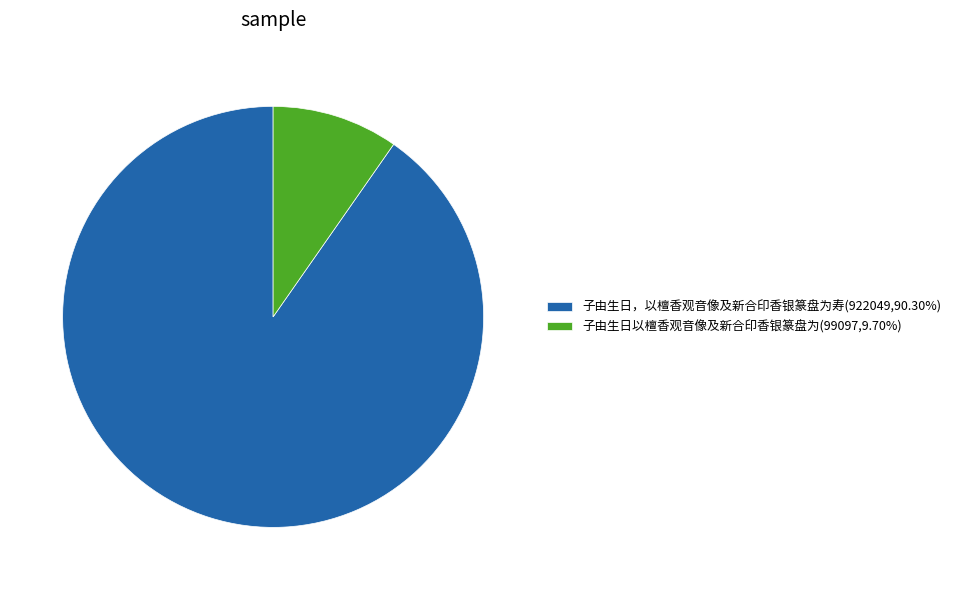

Combined, do 子由生日以檀香观音像及新合印香银篆盘为 and 子由生日，以檀香观音像及新合印香银篆盘为寿 account for over 50%?

Yes